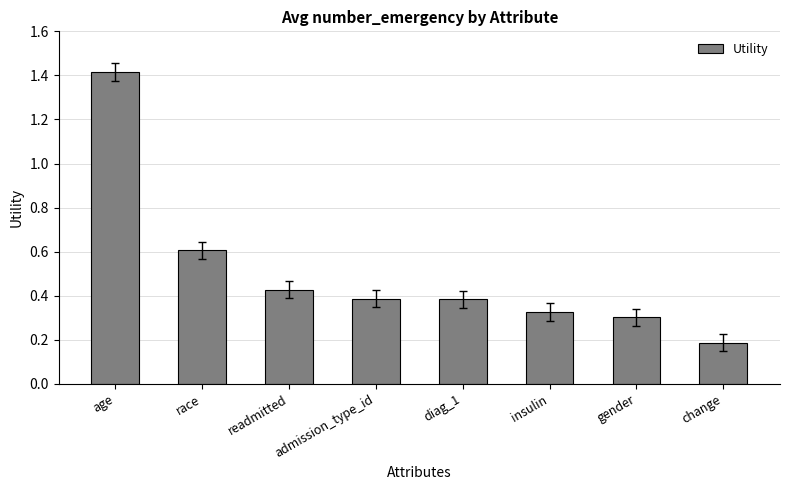

True or false: the data shows 0.2 at diag_1.

False